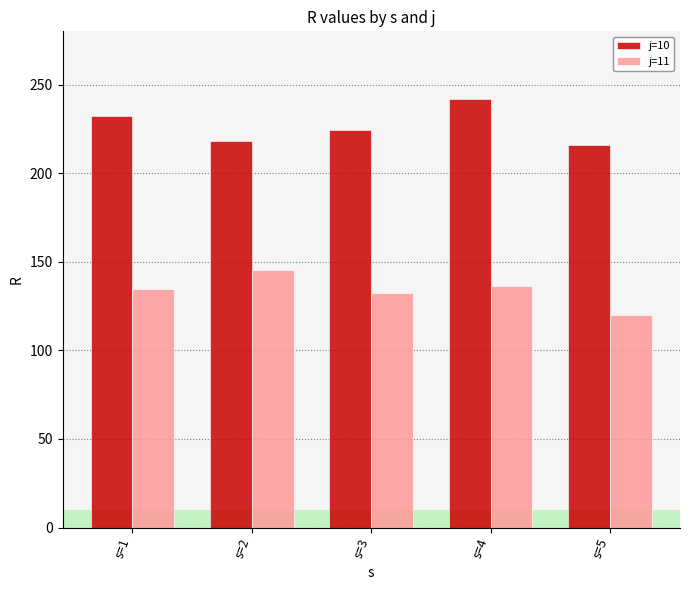

Rank the series by their average value, from highest to lowest.

j=10, j=11